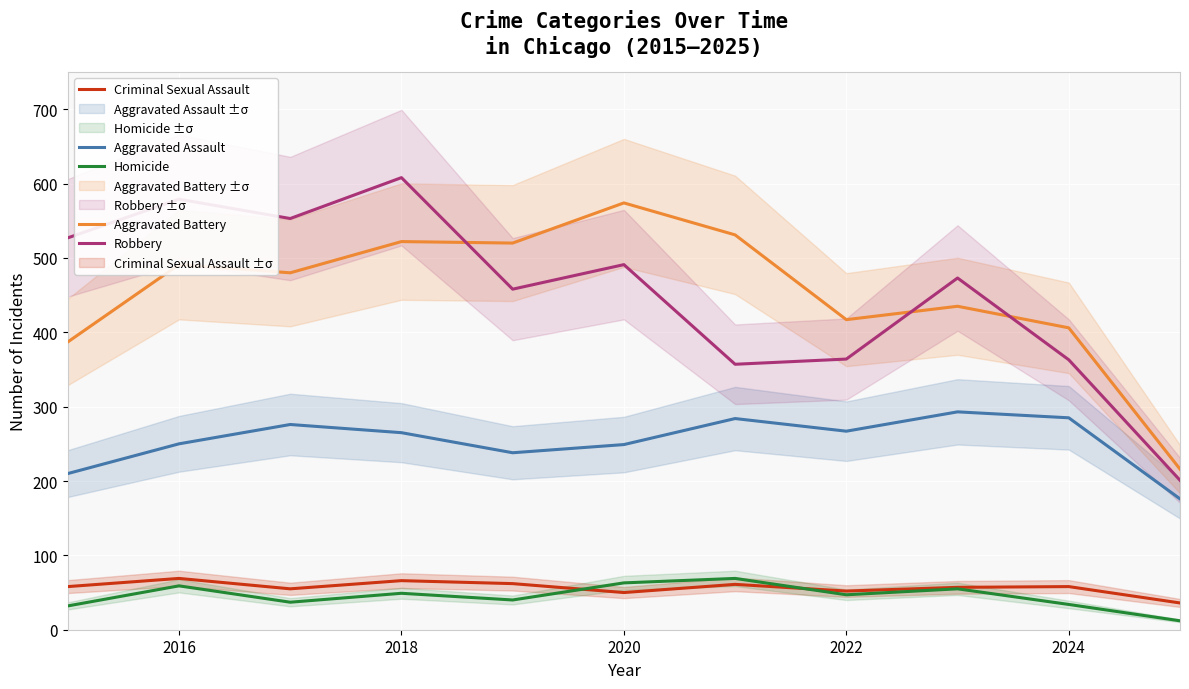

True or false: Homicide and Aggravated Assault cross at least once.

False